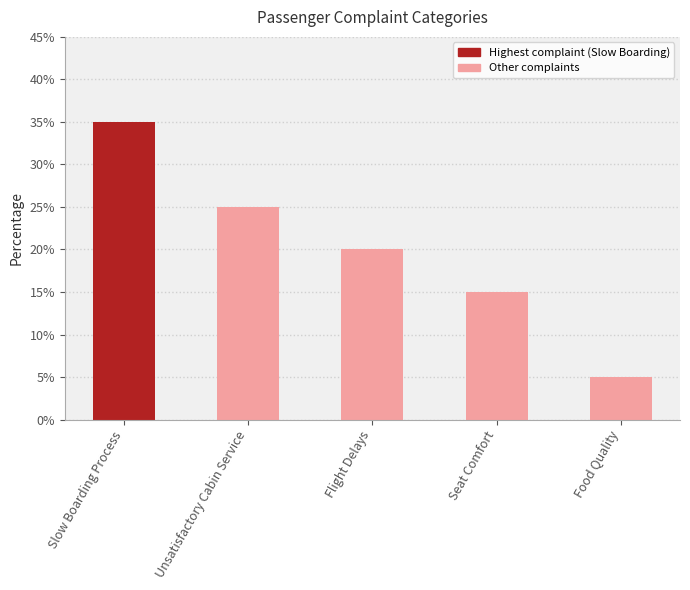

What is the label of the 3rd bar from the right?

Flight Delays